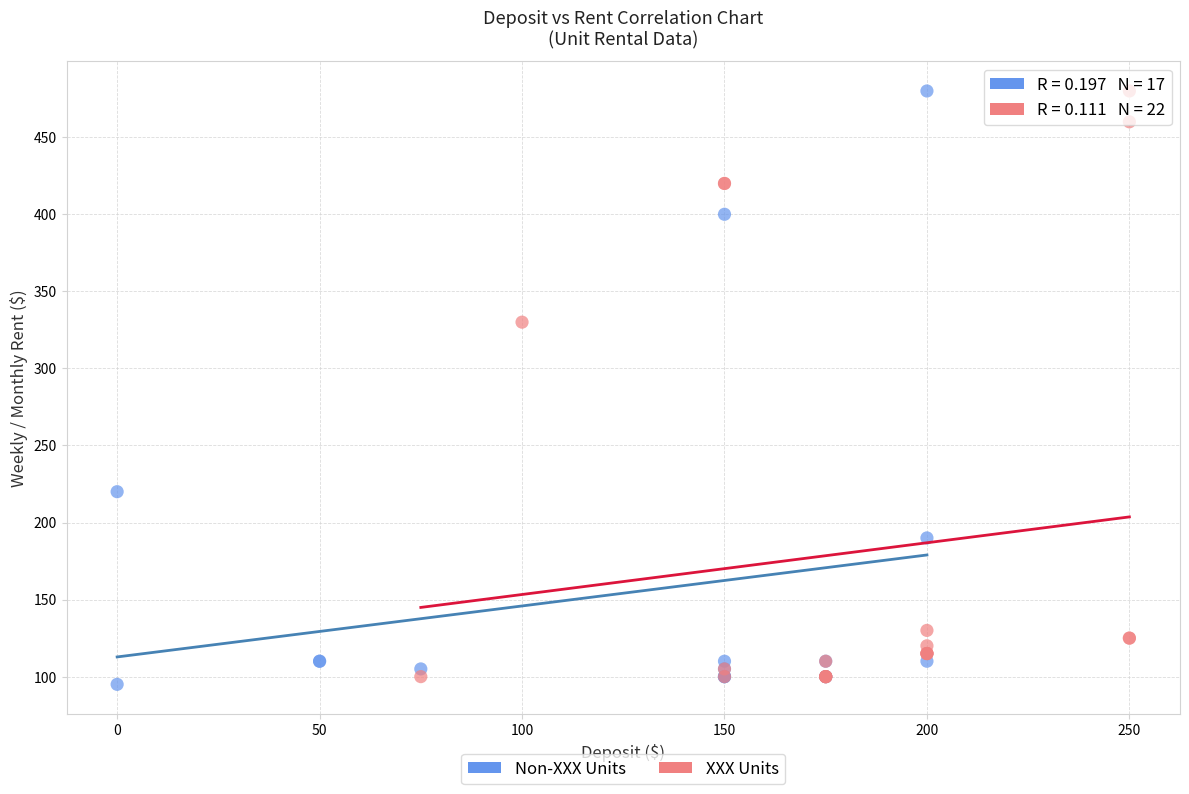

Which series contains the lowest Y value?

Non-XXX Units